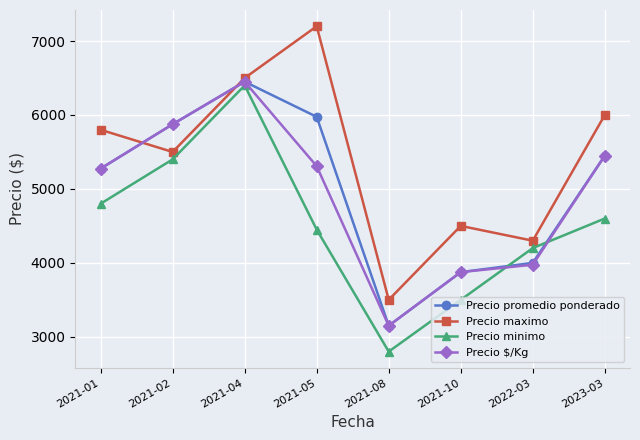

Where do Precio maximo and Precio promedio ponderado first cross each other?

2021-01 and 2021-02